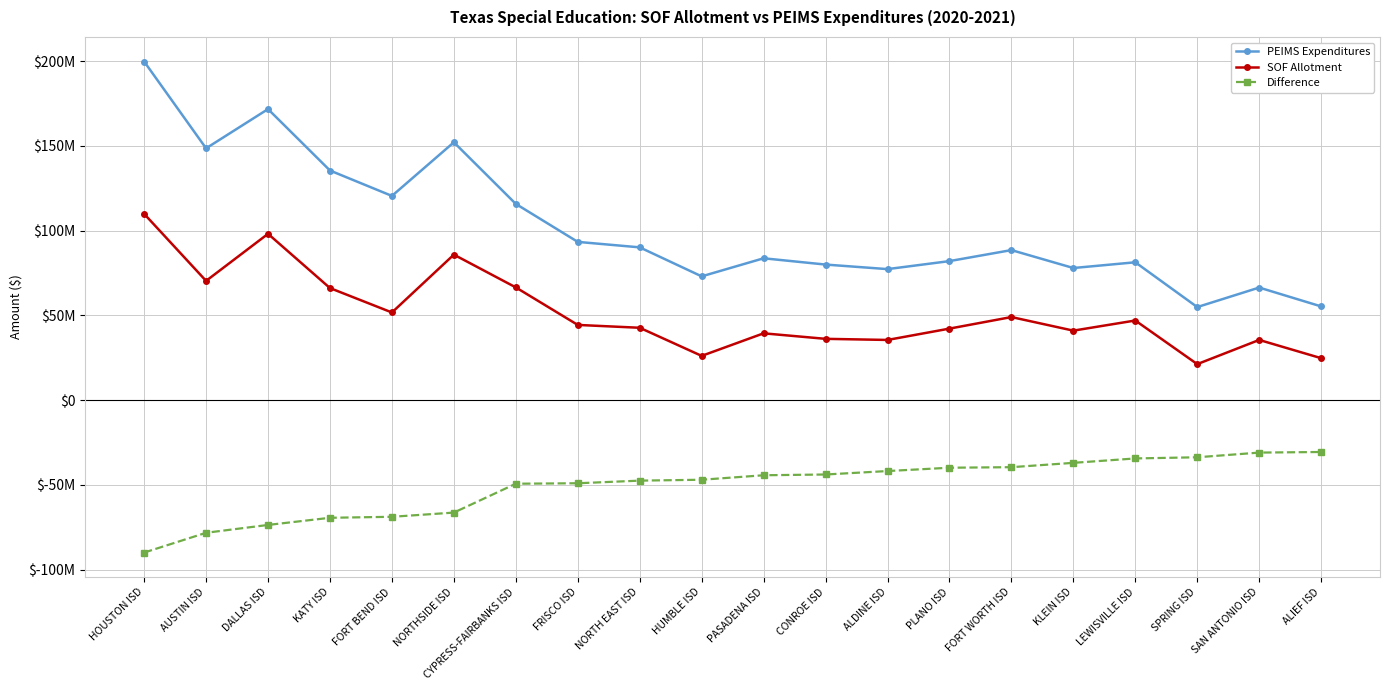

Is the value of SOF Allotment at KATY ISD greater than the value of PEIMS Expenditures at FORT WORTH ISD?

No